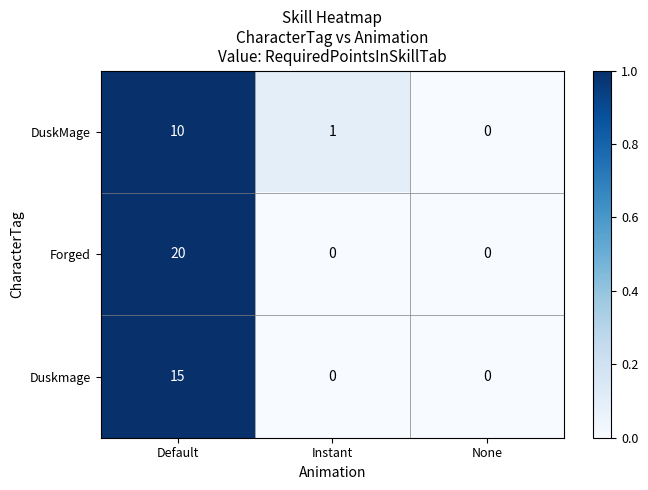

At Default, list the series in order from largest to smallest.

Forged, Duskmage, DuskMage